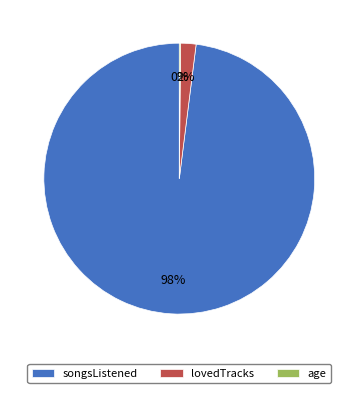

Which category accounts for the majority?

songsListened